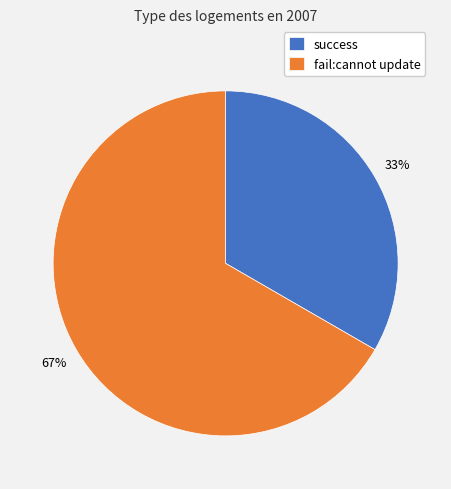

What is the largest slice in the pie chart?

fail:cannot update